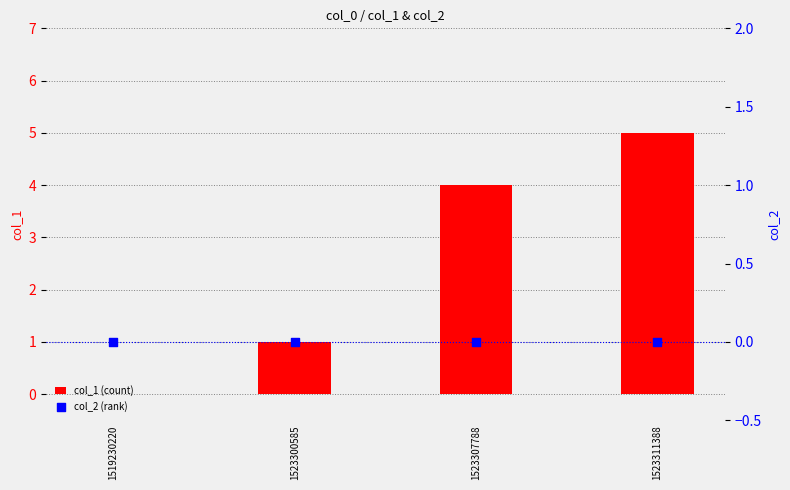

Which series reaches the minimum Y coordinate?

col_1 (count)